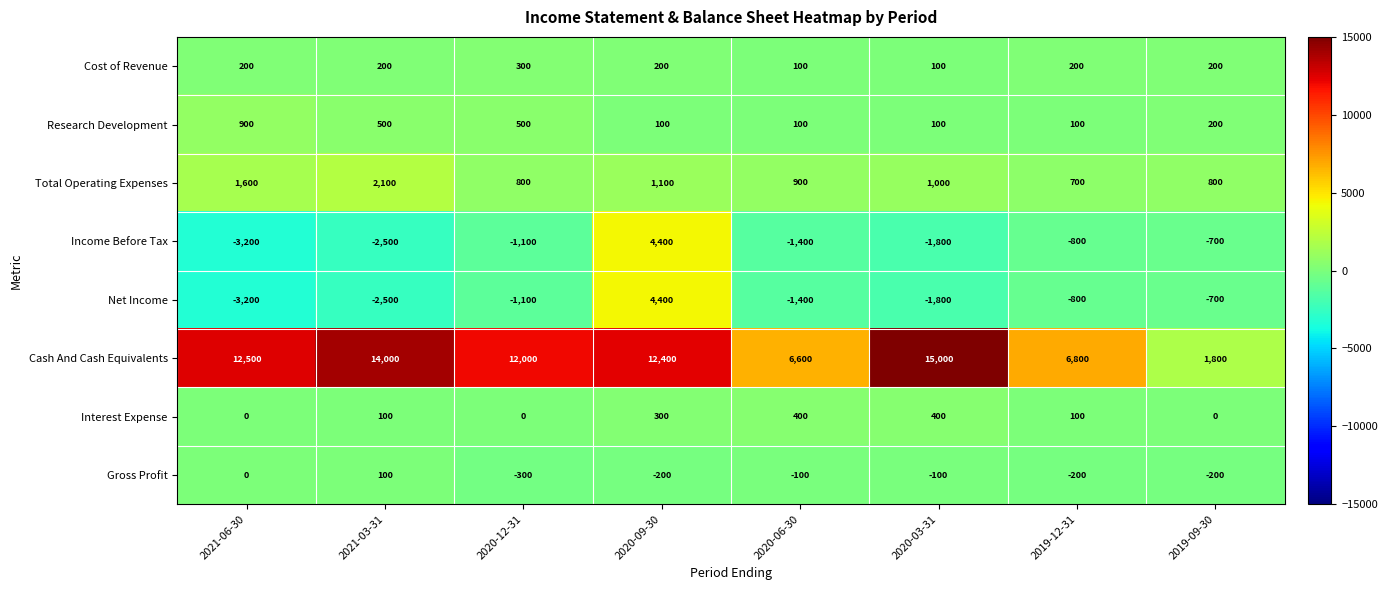

Count the number of categories in the chart.

8